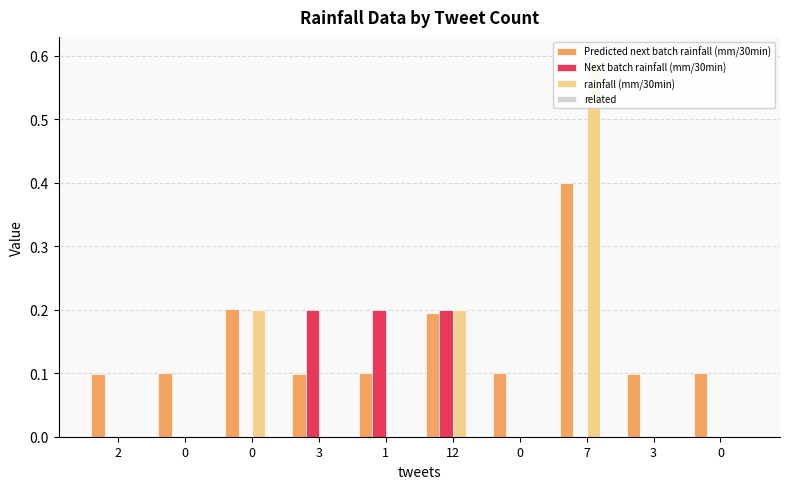

What is the total value across all series at 0?

0.1